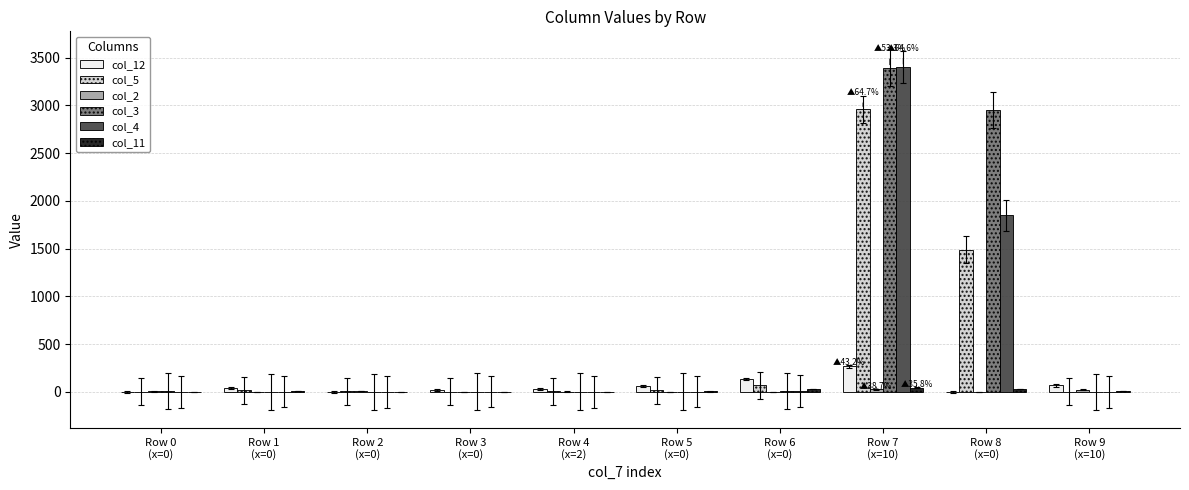

What is the greatest value displayed?

3403